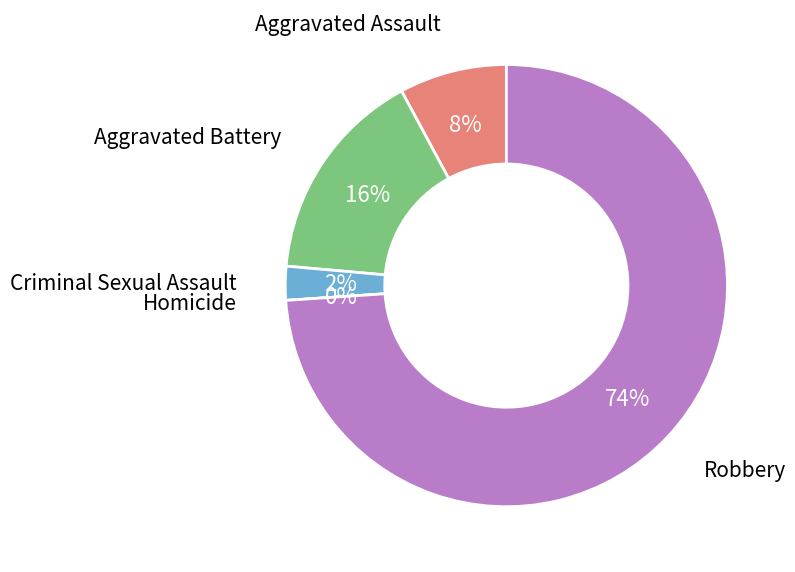

What is the majority slice?

Robbery